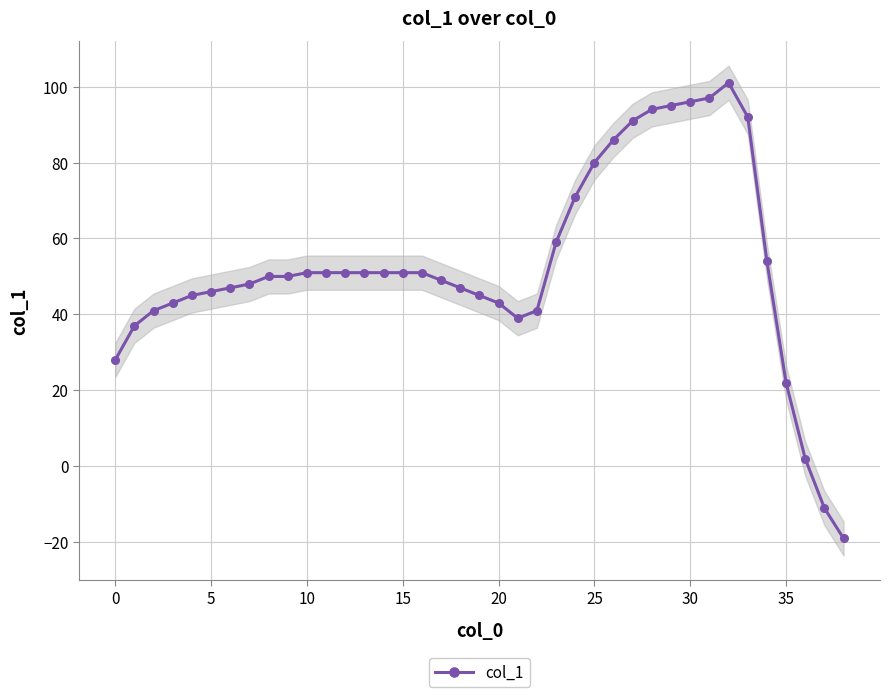

Does the chart display data point markers on the line(s)?

Yes